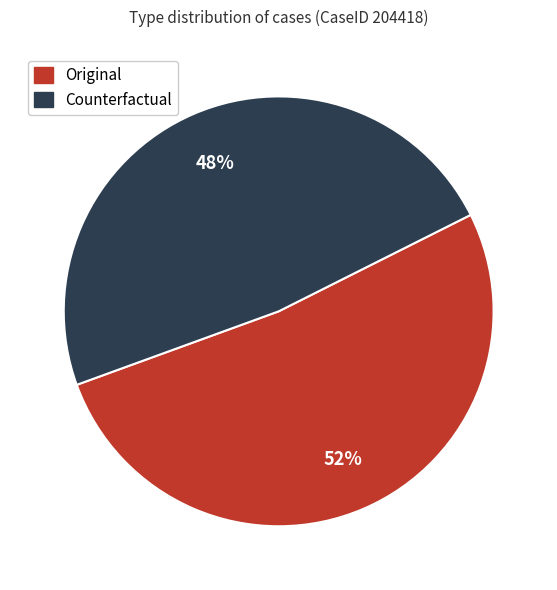

Between Counterfactual and Original, which is larger?

Original